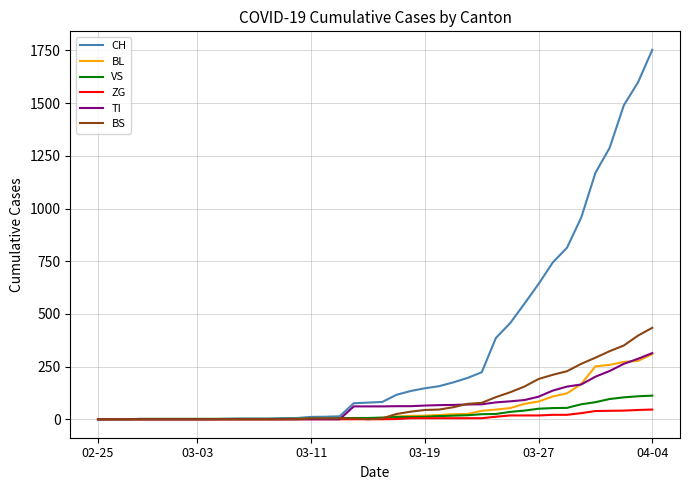

What is the greatest value displayed?

1753